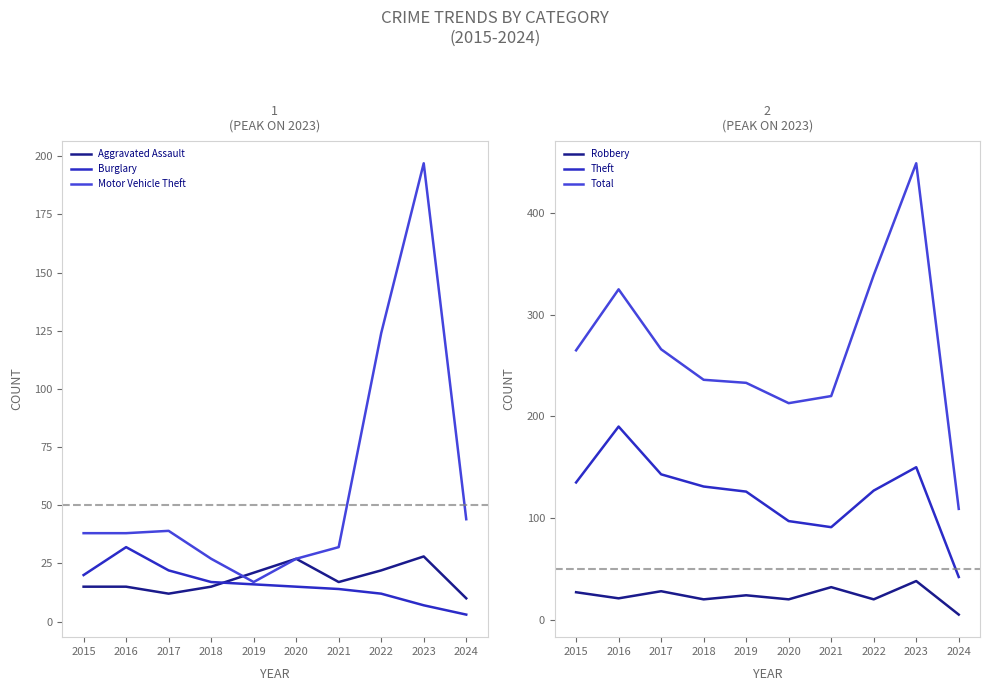

What is the difference between the second highest and second lowest values in the Burglary series?

15